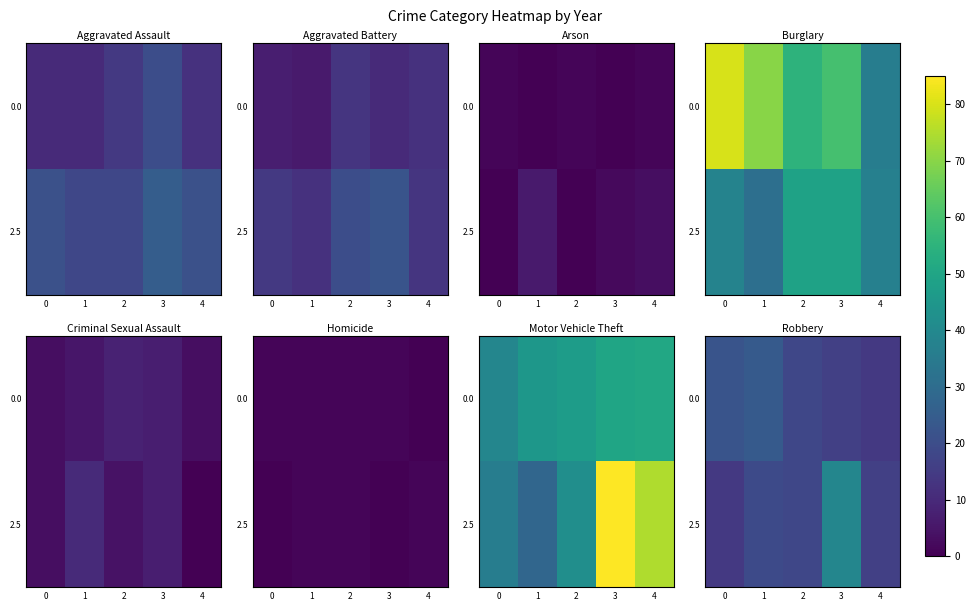

Which has a higher value, 4 or 1?

1